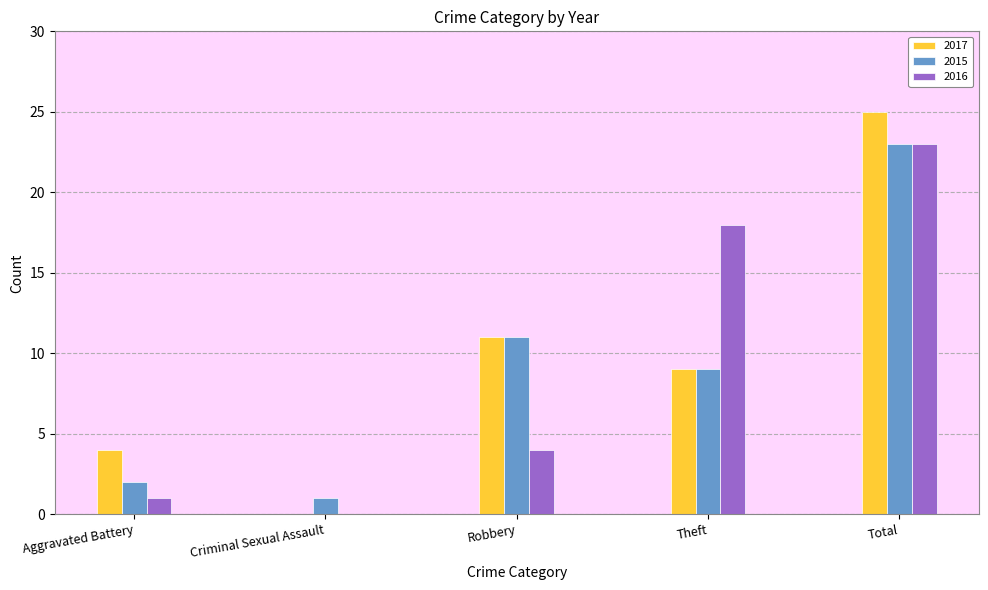

How many data points does each series have?

5